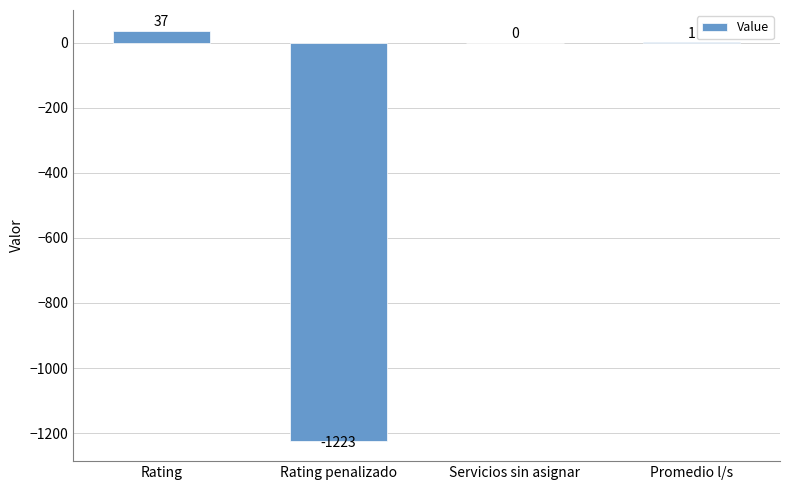

What is the greatest value displayed?

37